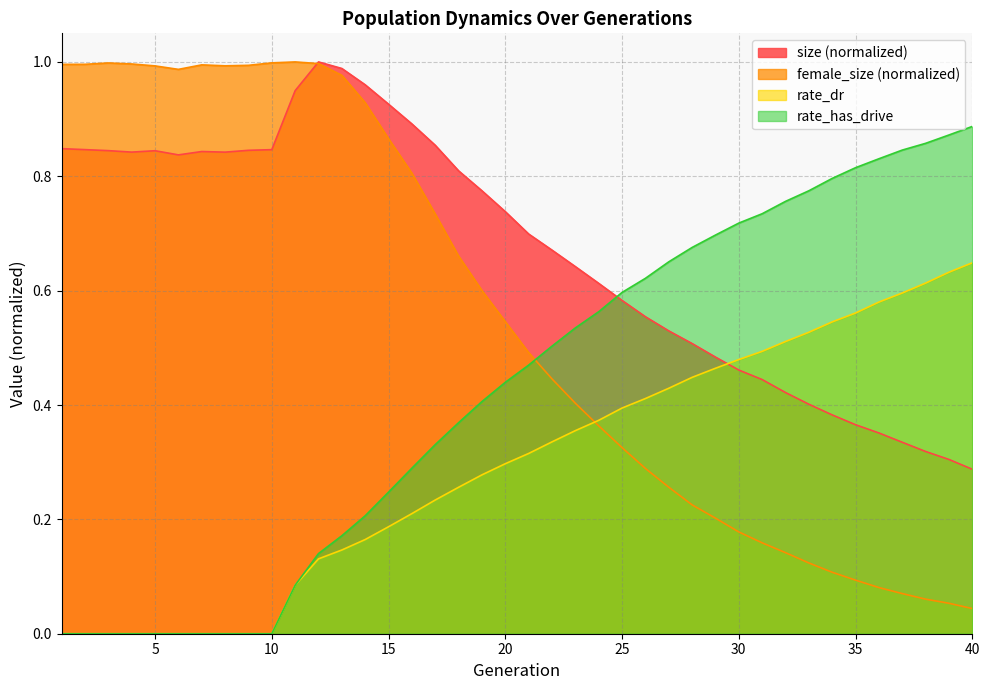

Which label corresponds to the largest value in the chart?

12